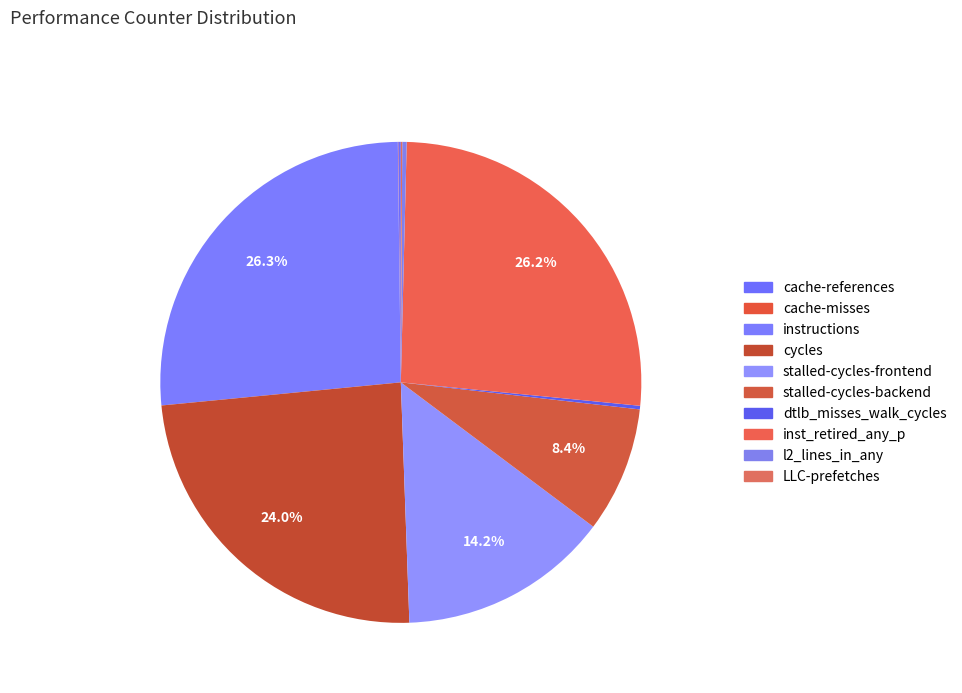

Count the number of slices in the pie.

10